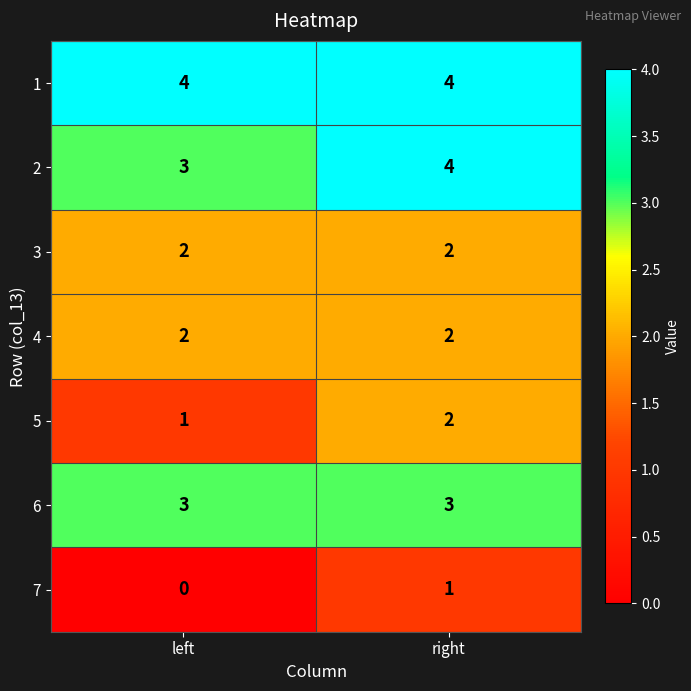

At how many categories does at least one series exceed 0?

2